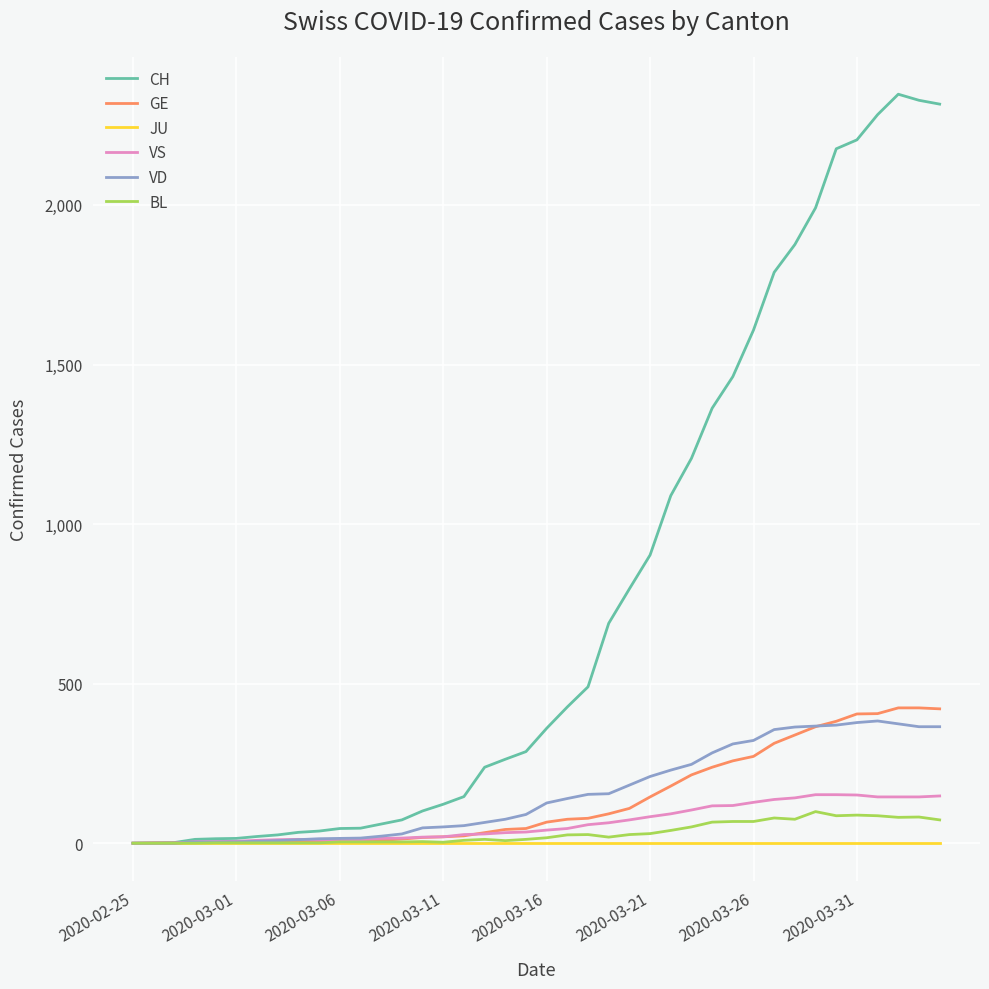

What is the highest value of the BL series?

99